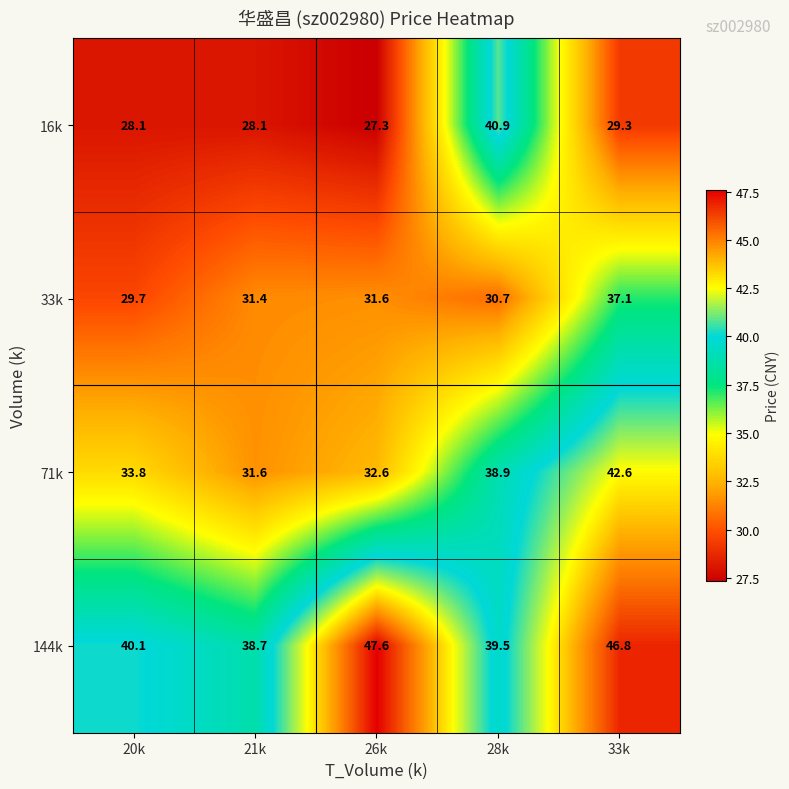

At which category is the sum across all series the highest?

33k